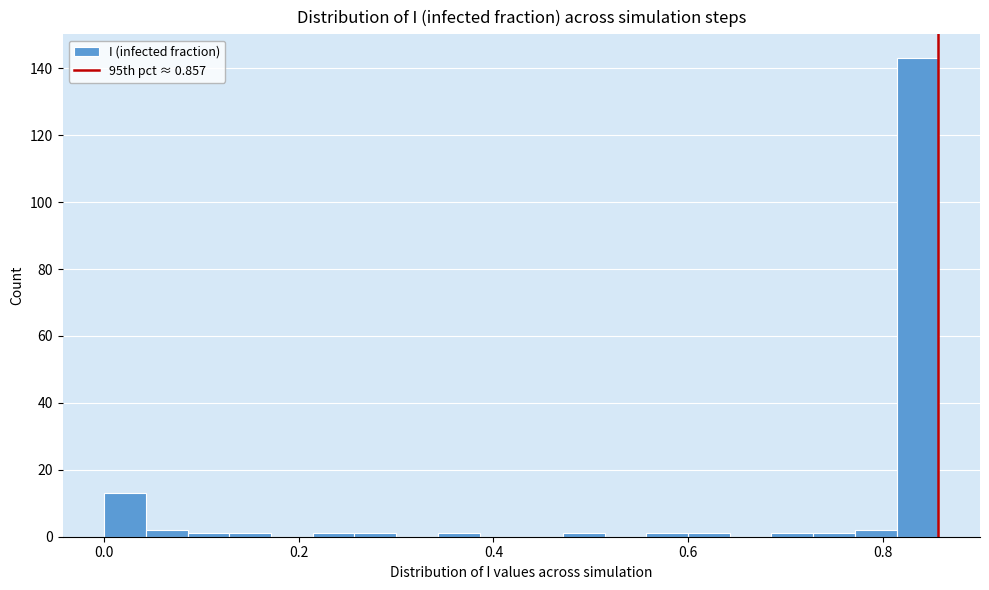

Around what value on the x-axis is the tallest bar? Give the approximate position of its centre, as read against the axis.

0.84